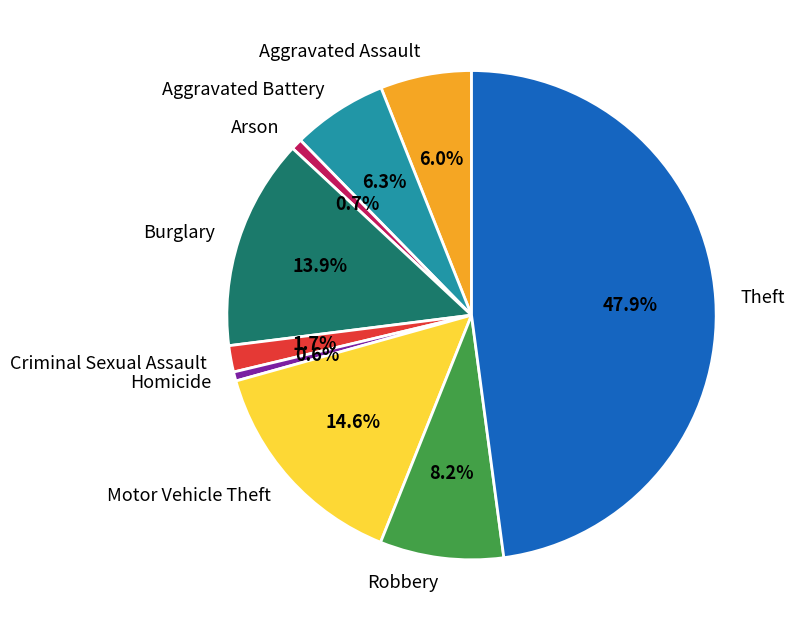

What portion of the pie excludes Motor Vehicle Theft?

85.4%